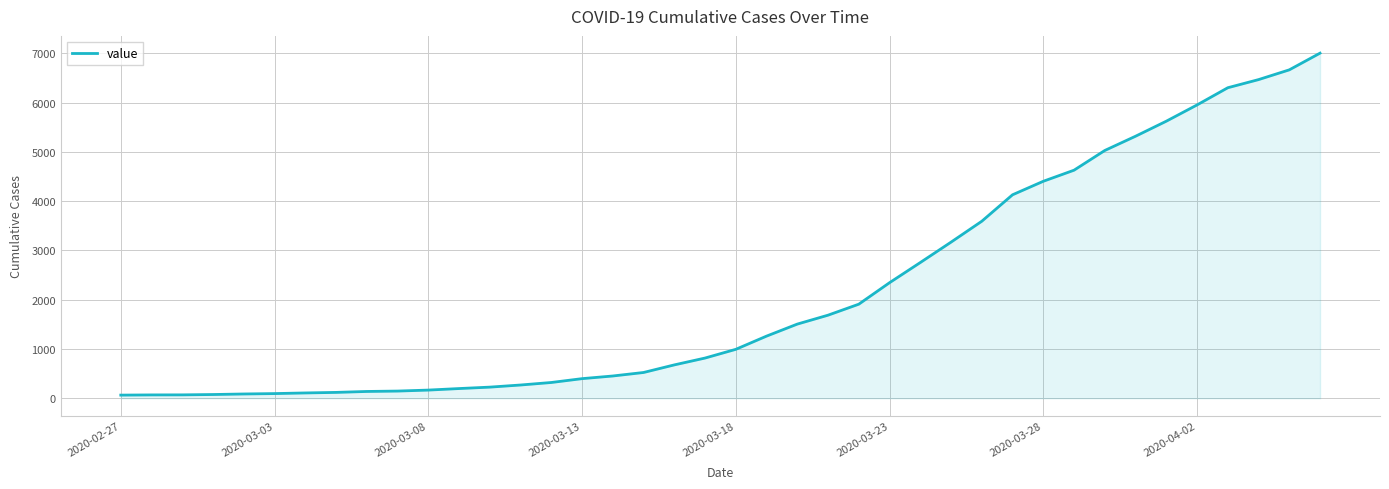

What is the maximum value shown in the chart?

7003